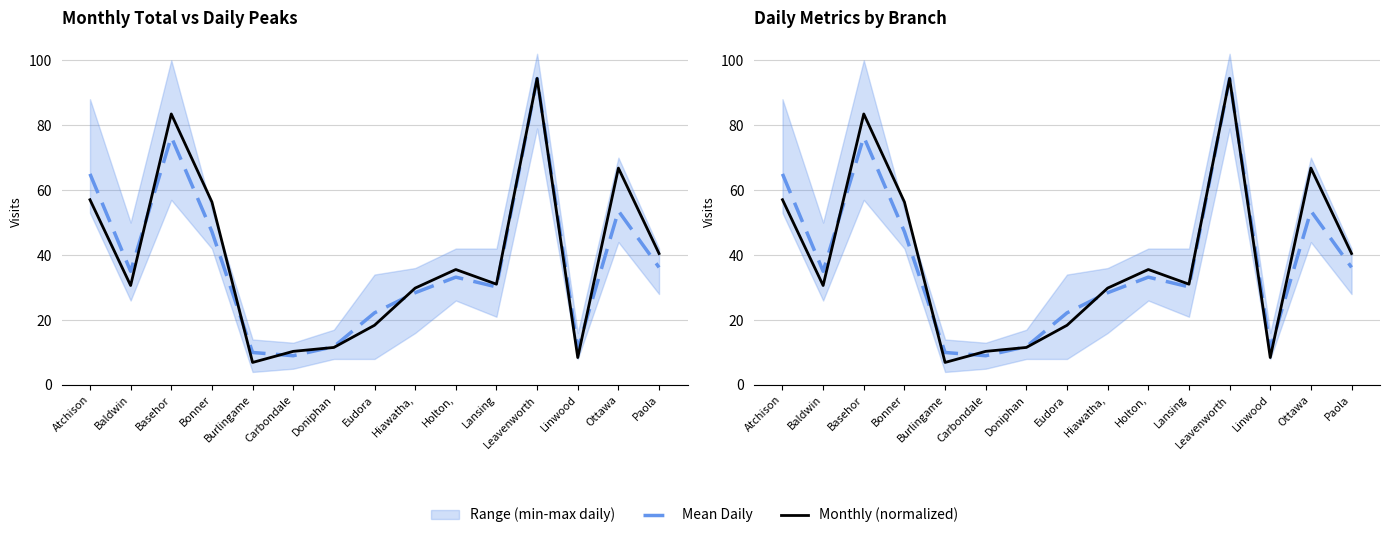

Reading right to left, extract all data points from this chart.

Mean Daily: Paola=36.2	Ottawa=53.6	Linwood=11.0	Leavenworth=94.4	Lansing=30.2	Holton,=33.2	Hiawatha,=28.4	Eudora=22.2	Doniphan=11.8	Carbondale=9.0	Burlingame=10.0	Bonner=47.2	Basehor=76.4	Baldwin=35.0	Atchison=65.0
Monthly (normalized): Paola=40.5	Ottawa=66.8	Linwood=8.4	Leavenworth=94.4	Lansing=31.0	Holton,=35.6	Hiawatha,=29.8	Eudora=18.4	Doniphan=11.5	Carbondale=10.3	Burlingame=6.9	Bonner=56.3	Basehor=83.5	Baldwin=30.6	Atchison=57.0